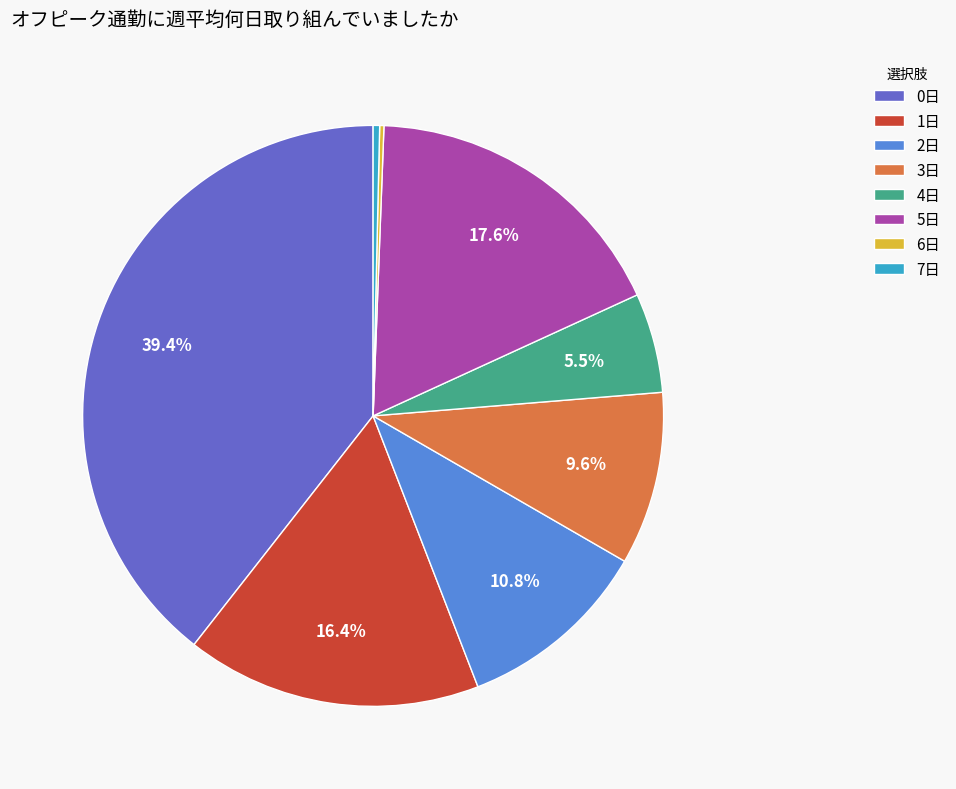

Between 1日 and 5日, which is larger?

5日